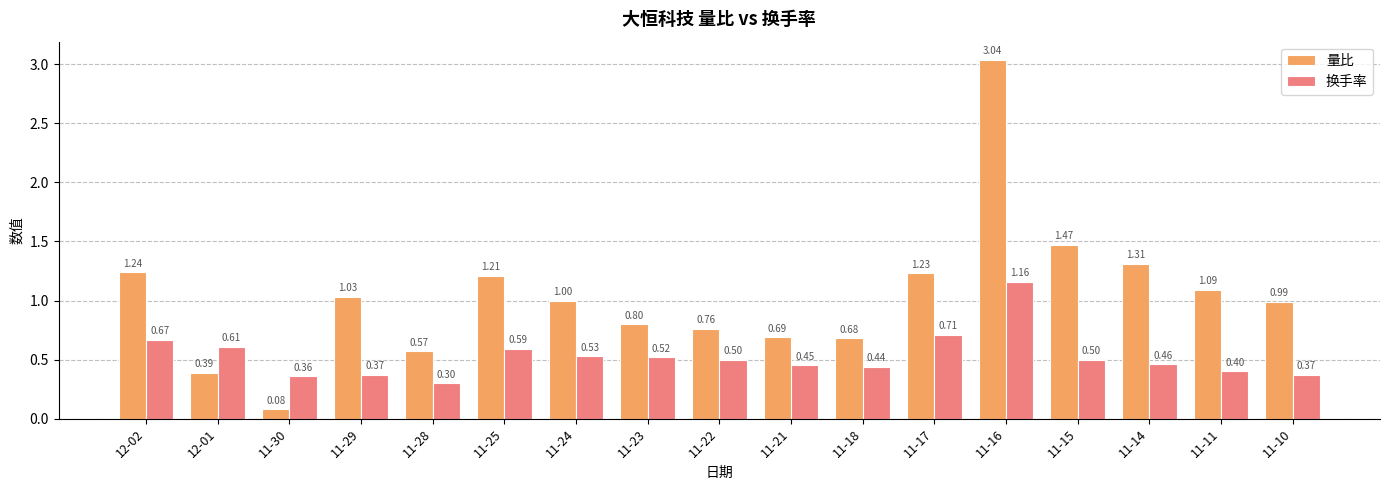

At which label does 换手率 reach its minimum?

11-28